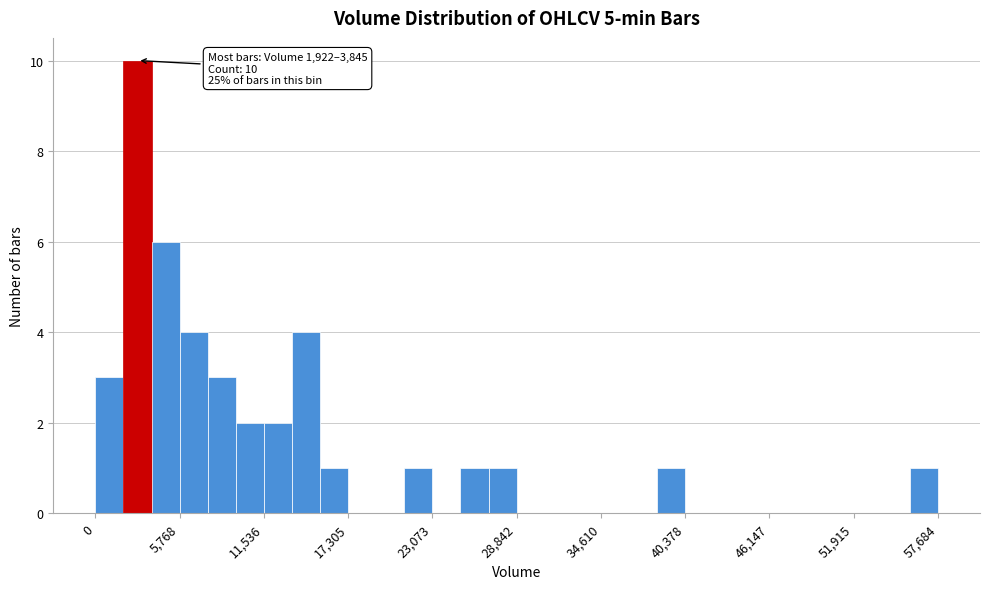

Read against the x-axis, roughly where is the centre of the tallest bar?

3000